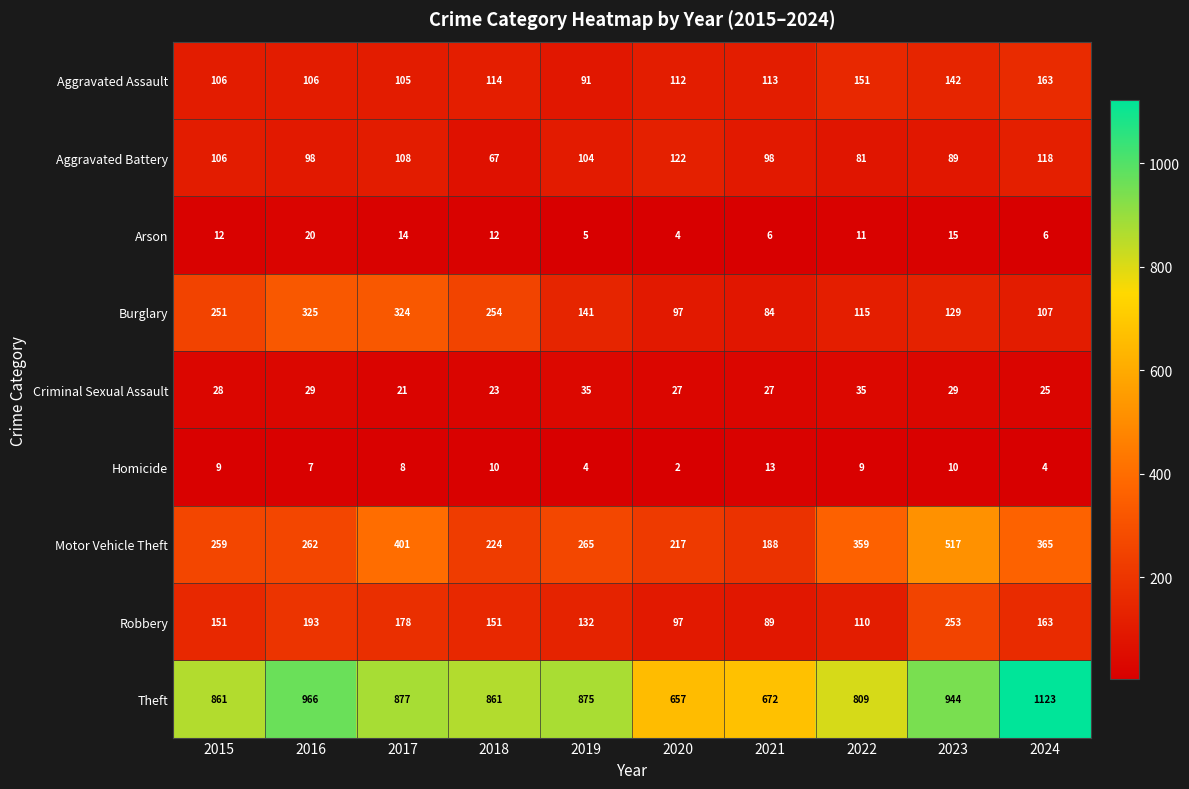

What is the maximum value shown in the chart?

1123